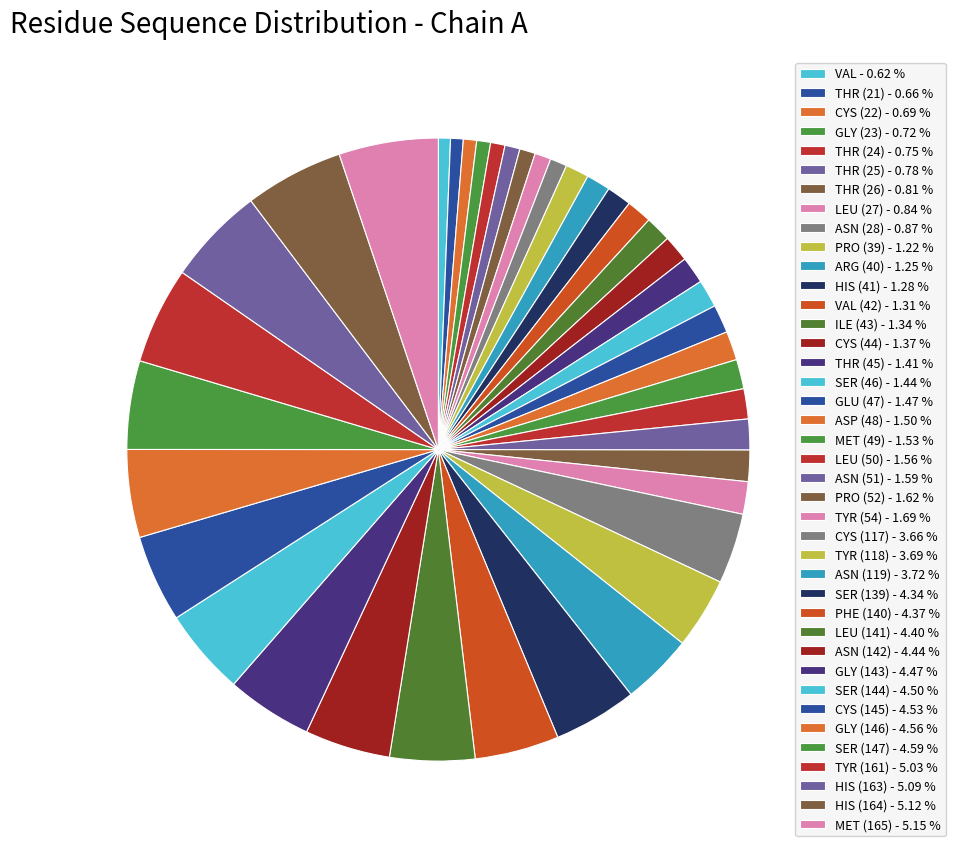

How many segments does this pie chart have?

40